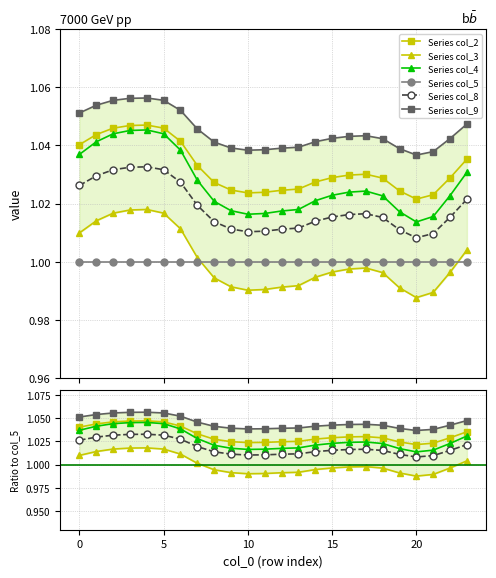

In Series col_3, how many points are higher than both neighbors (excluding endpoints)?

2